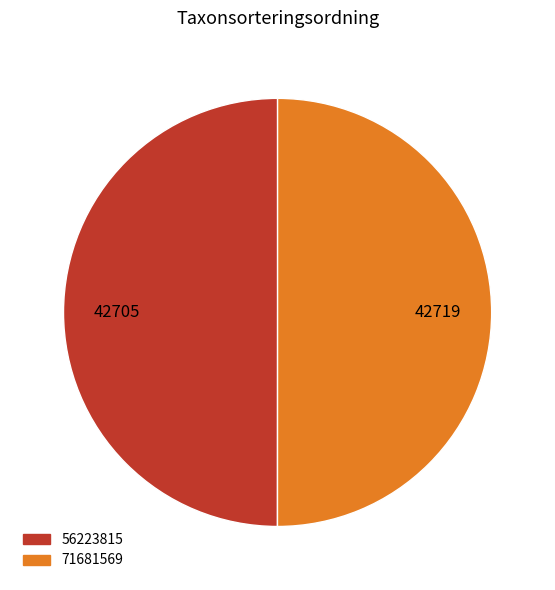

Approximately how many times larger is the value at 71681569 compared to 56223815?

1.0